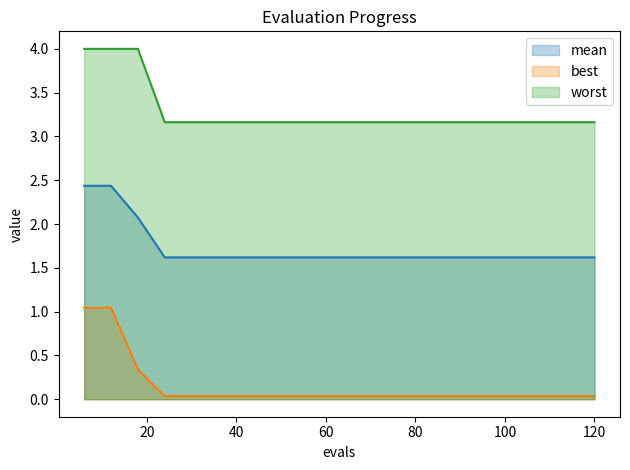

At 84, list the series in order from largest to smallest.

worst, mean, best